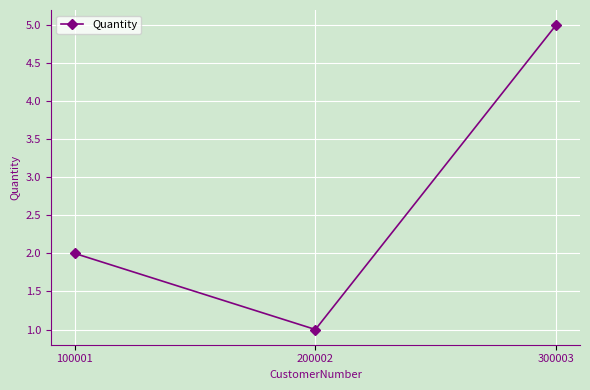

Does the chart have visible grid lines?

Yes